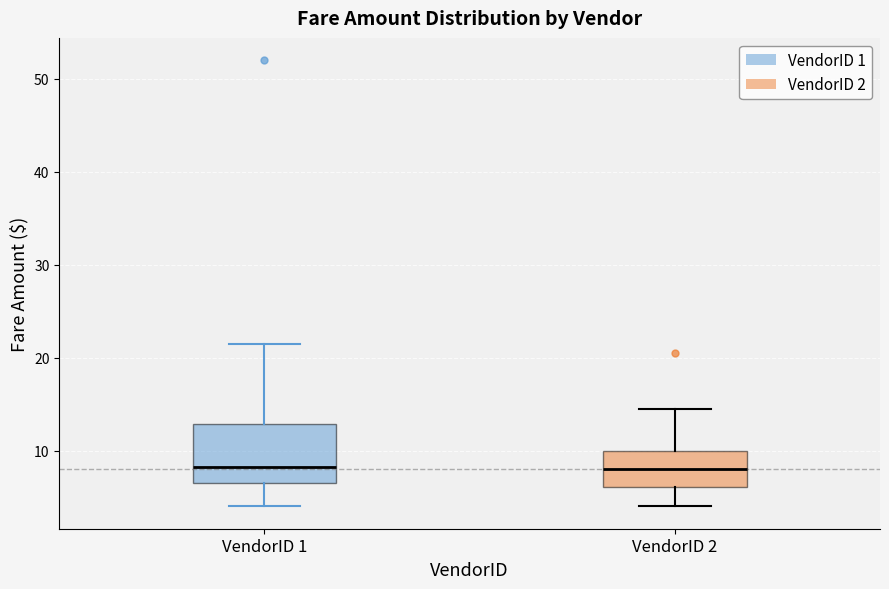

Comparing the boxes themselves (not the whiskers), which one is the tallest?

VendorID 1